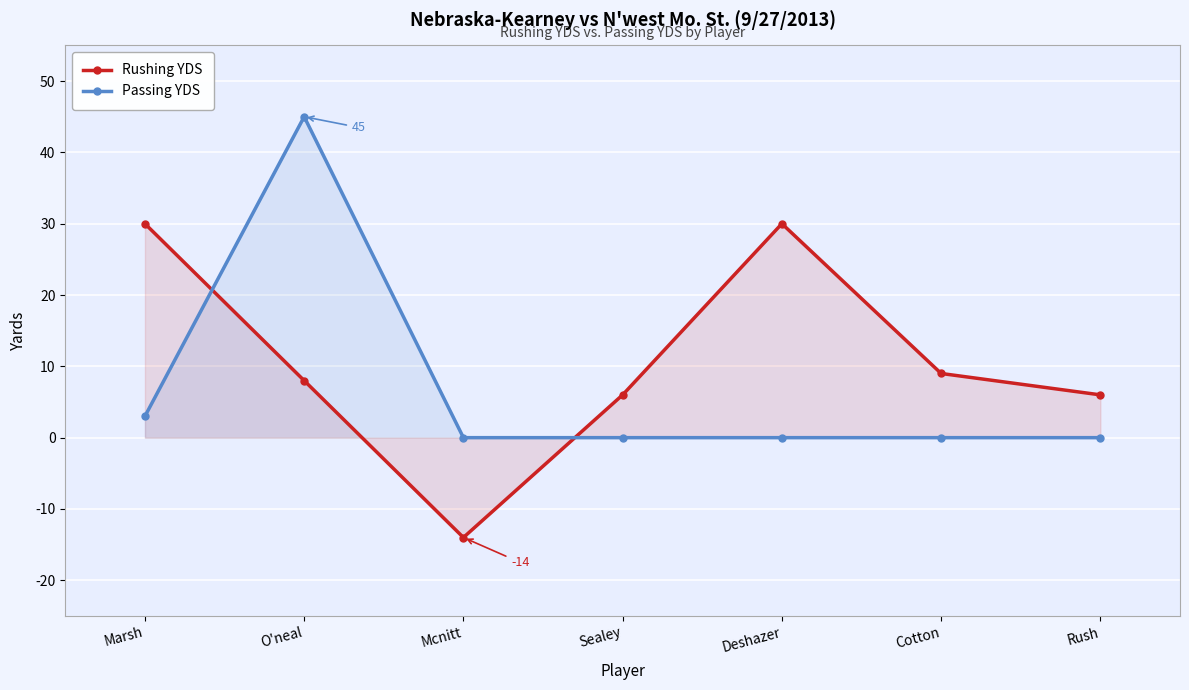

What is the minimum value for Rushing YDS?

-14